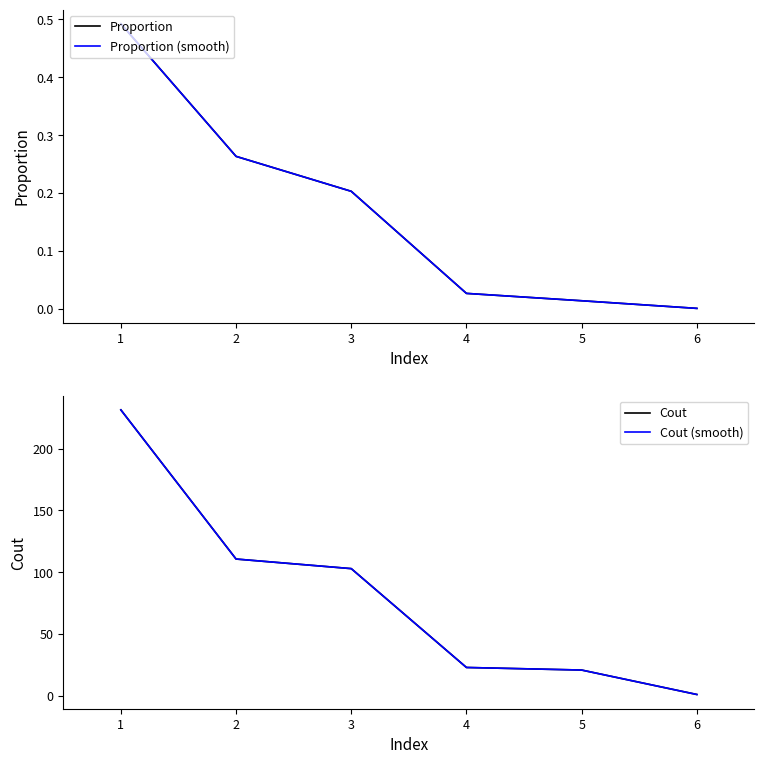

The Proportion (smooth) series shows 0.0 at 5. True or false?

True